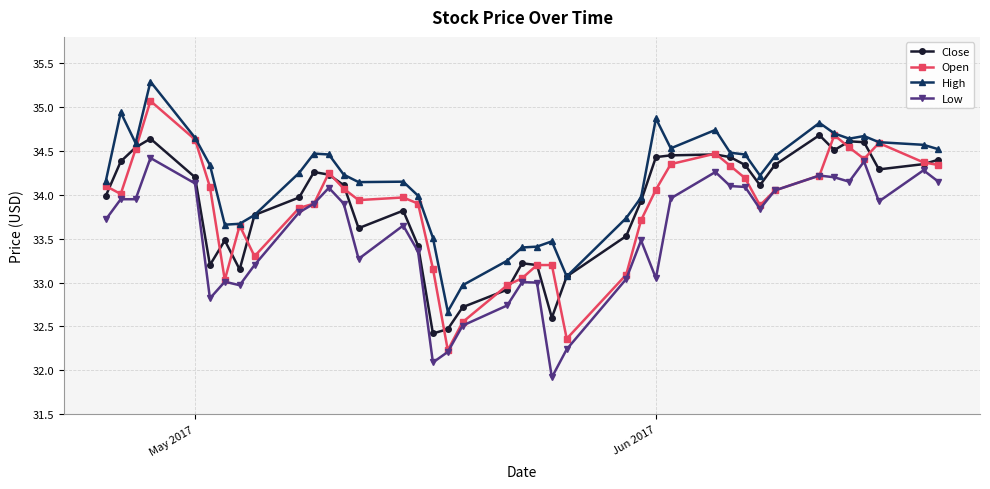

What is the smallest value displayed?

31.9